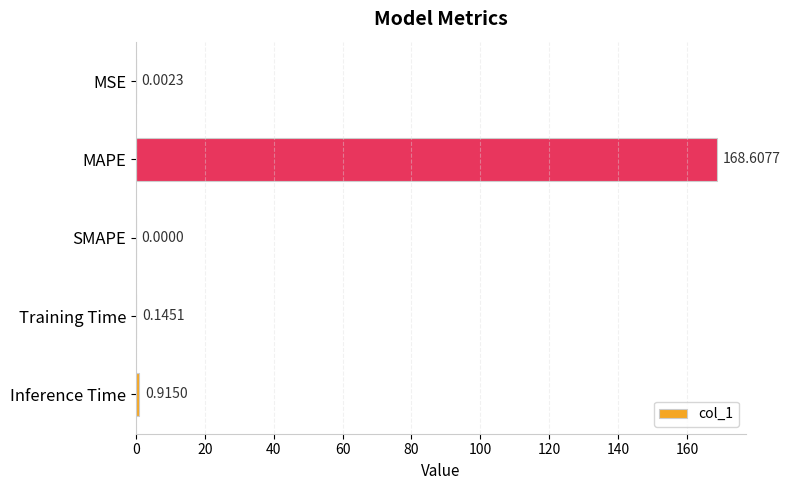

Which has a higher value, MAPE or MSE?

MAPE